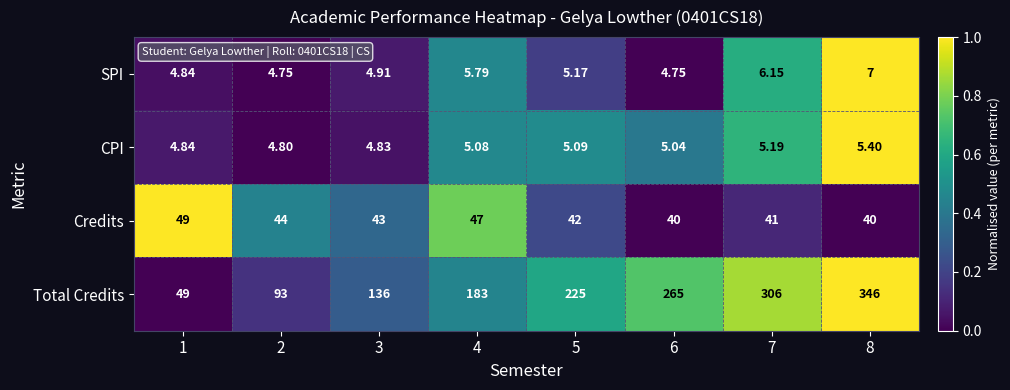

Is the value of Credits at 8 greater than the value of SPI at 5?

Yes